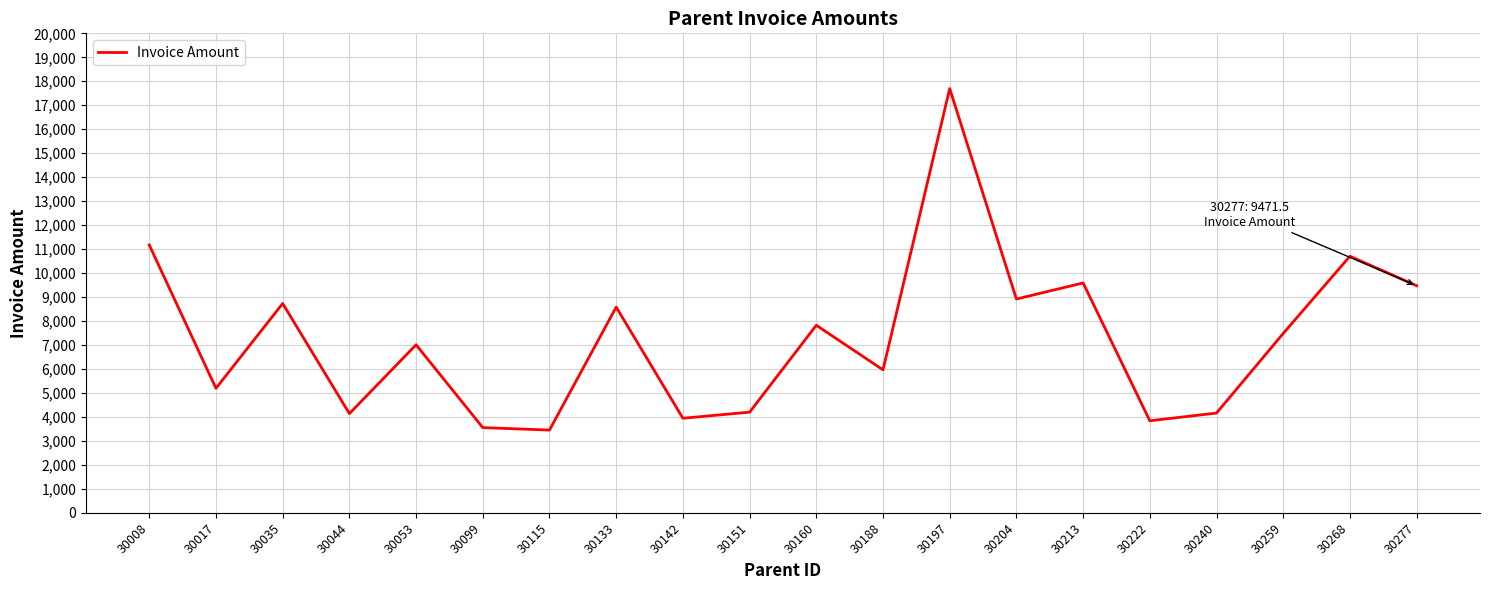

What is the difference between the values at 30213 and 30240?

5427.4